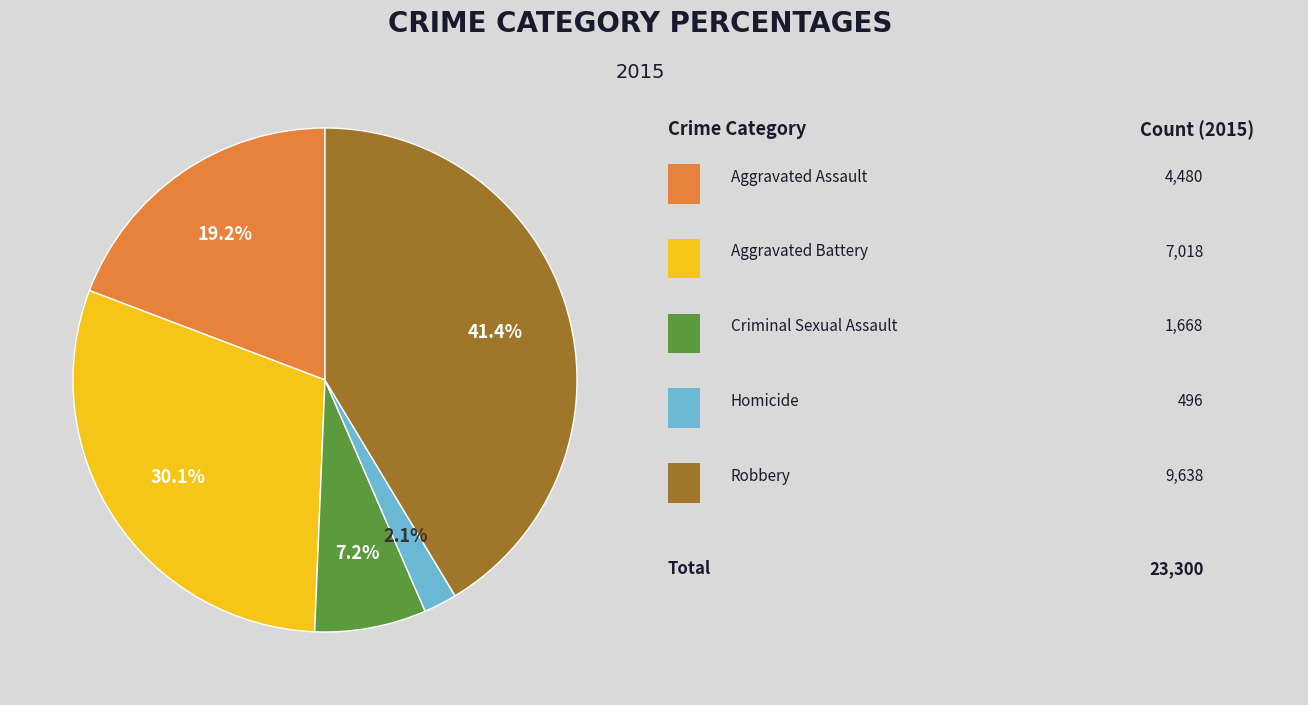

Does any single category account for the majority?

No